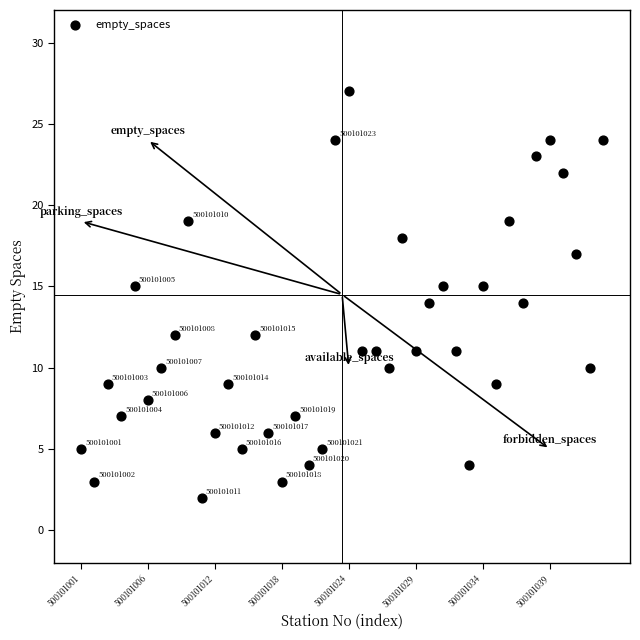

What Y value in the scatter plot is closest to 14?

14